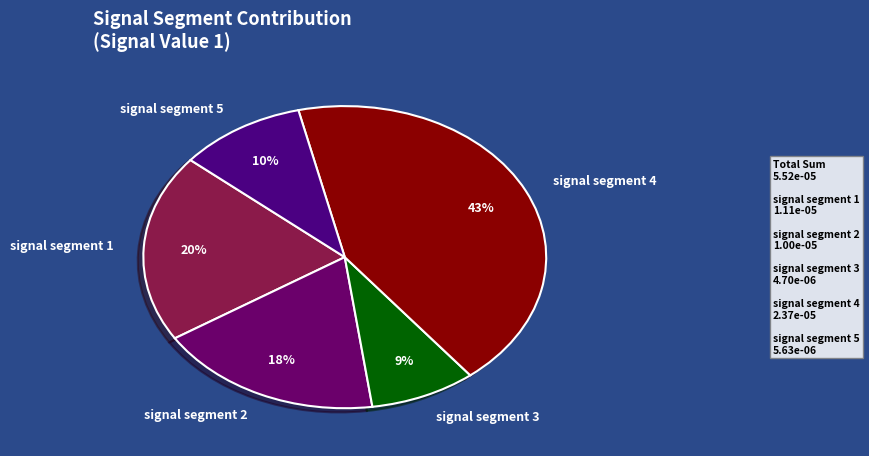

True or false: signal segment 2 accounts for 28% of the total.

False